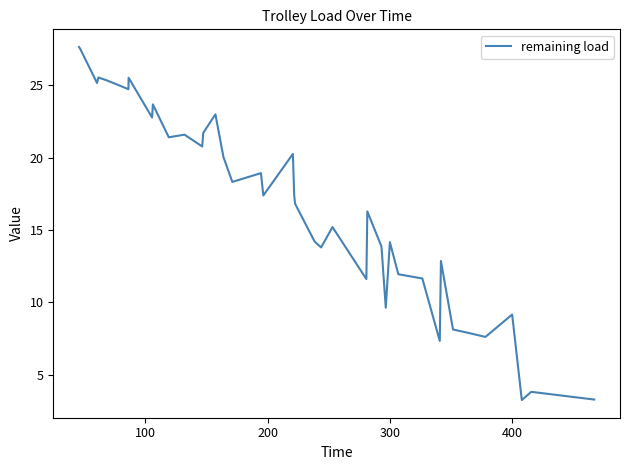

What is the difference between the maximum and minimum values?

24.4